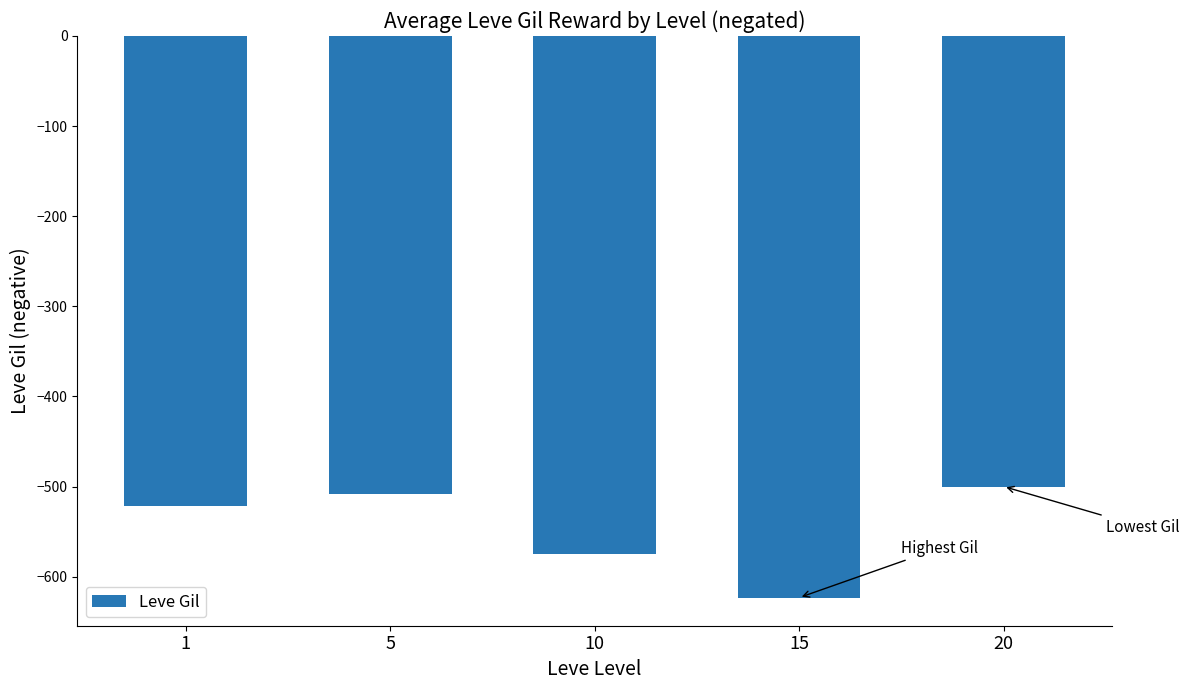

Rank the categories by value from highest to lowest.

20, 5, 1, 10, 15